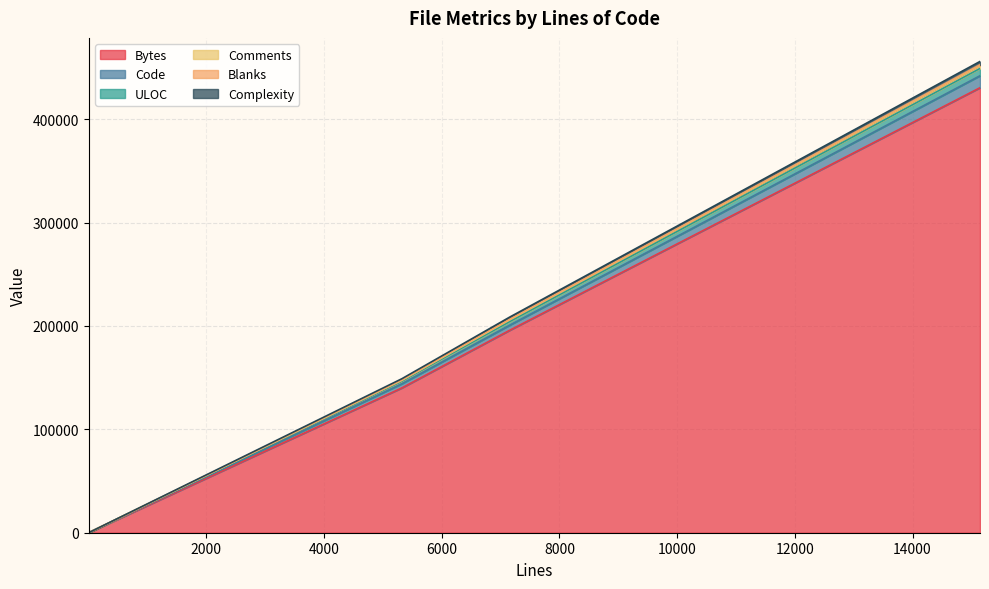

How many data points in Code are above 11?

3